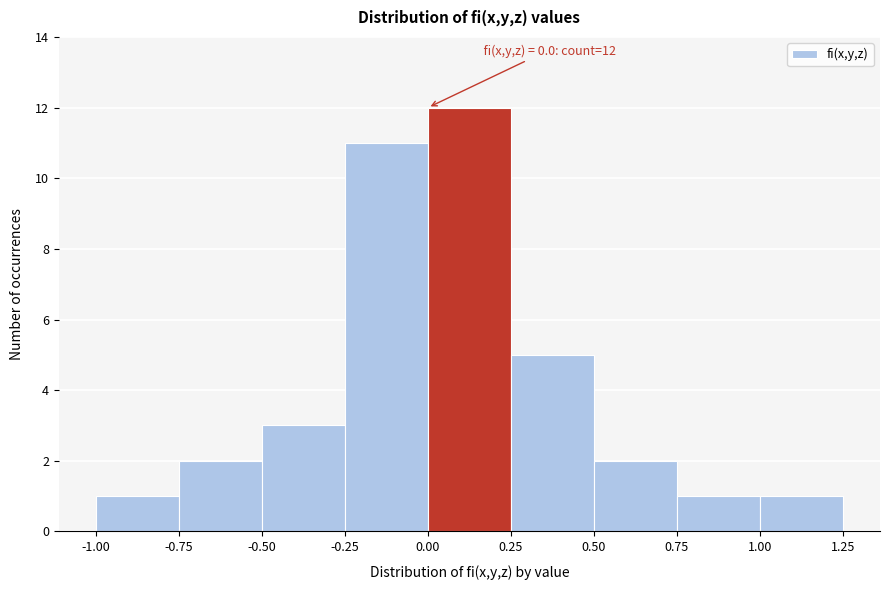

Which range on the x-axis has the tallest bar?

0.00 to 0.25